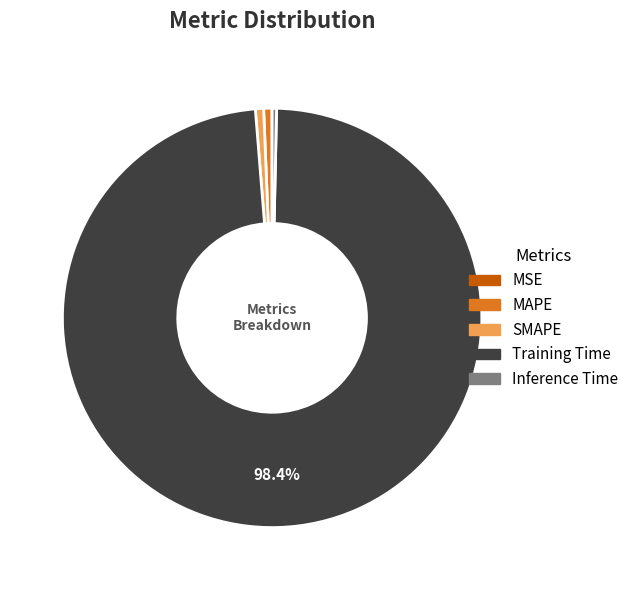

Is the sum of Inference Time and Training Time greater than half?

Yes